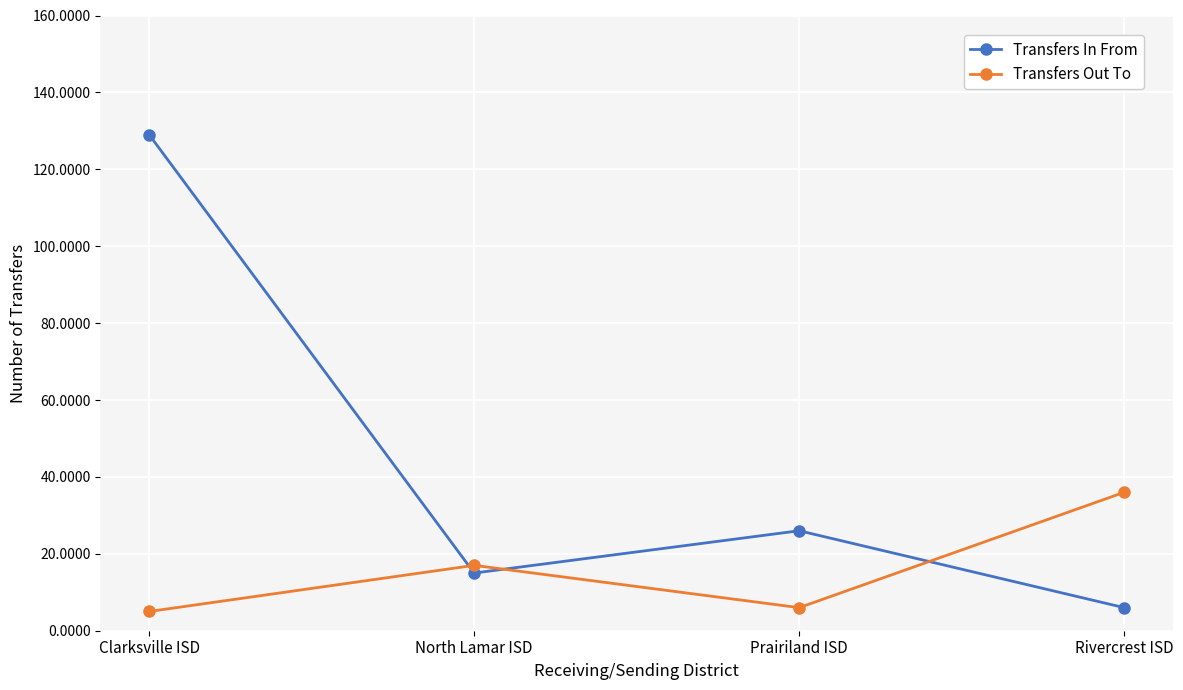

What is the difference between the second highest and minimum values in the Transfers In From series?

20